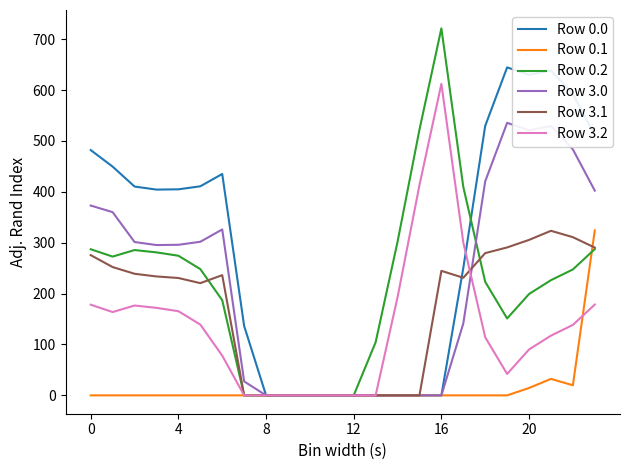

What is the maximum value for Row 0.0?

644.5